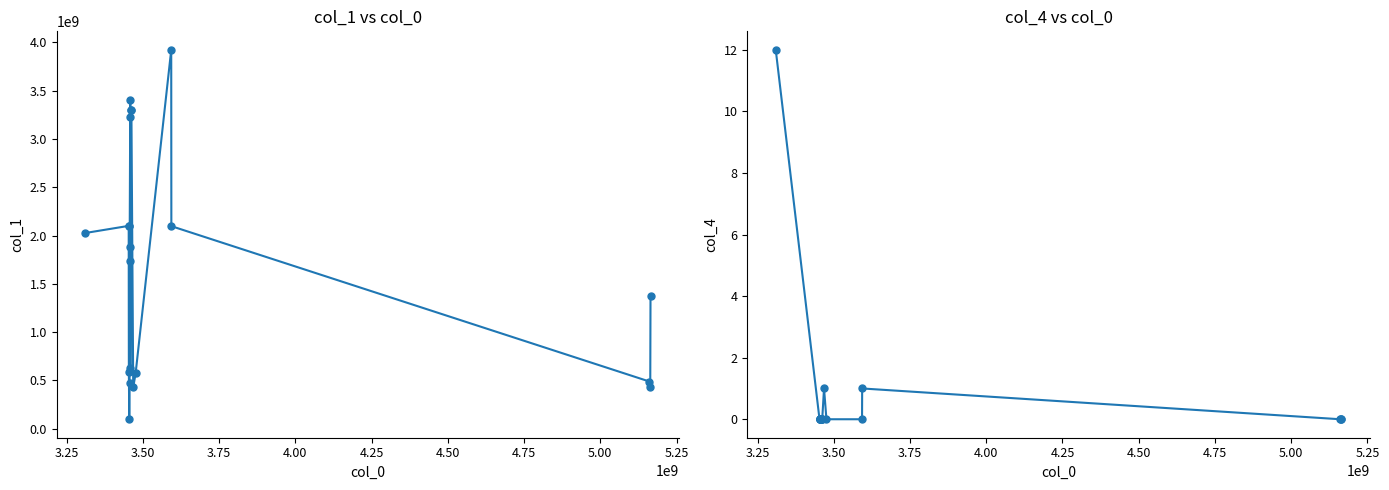

Which series has the largest total across all categories?

col_1